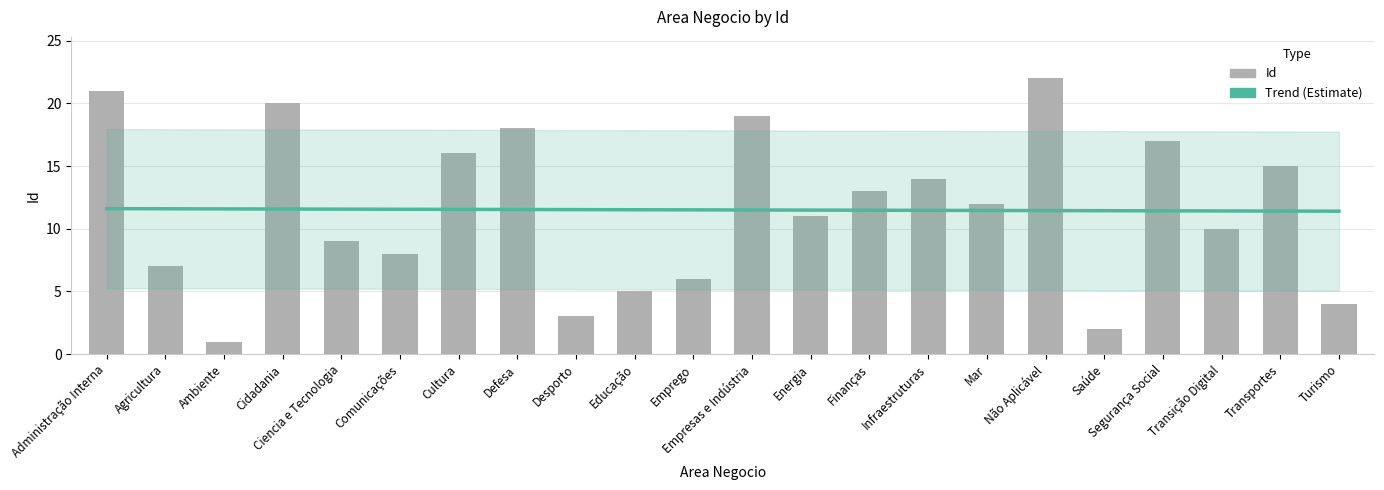

Where is the data nearest to the value 11?

Energia